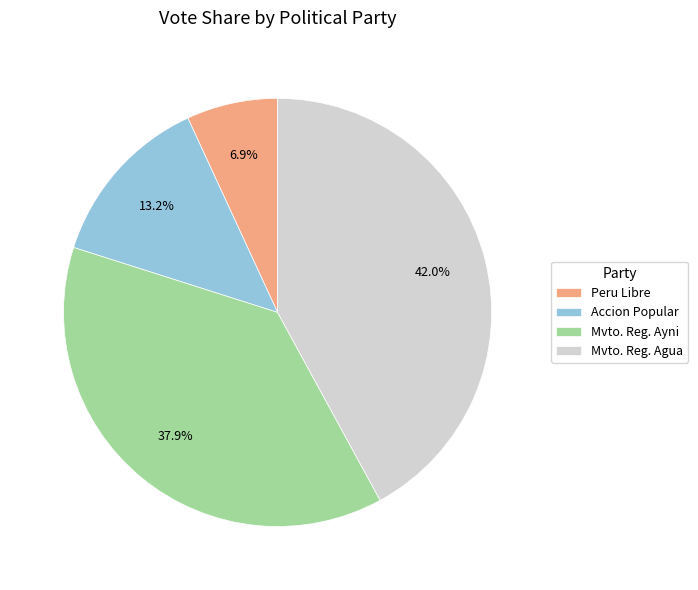

To the nearest percent, what is the difference between the largest and smallest slice percentages?

35%